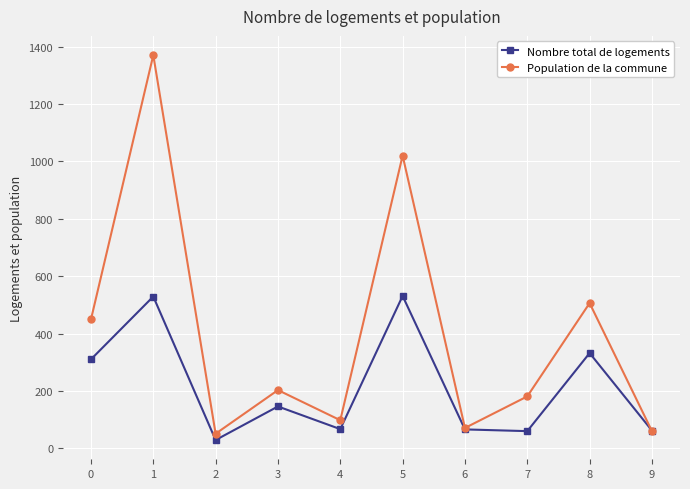

What is the value of the Nombre total de logements point at the 1st from the left?

310